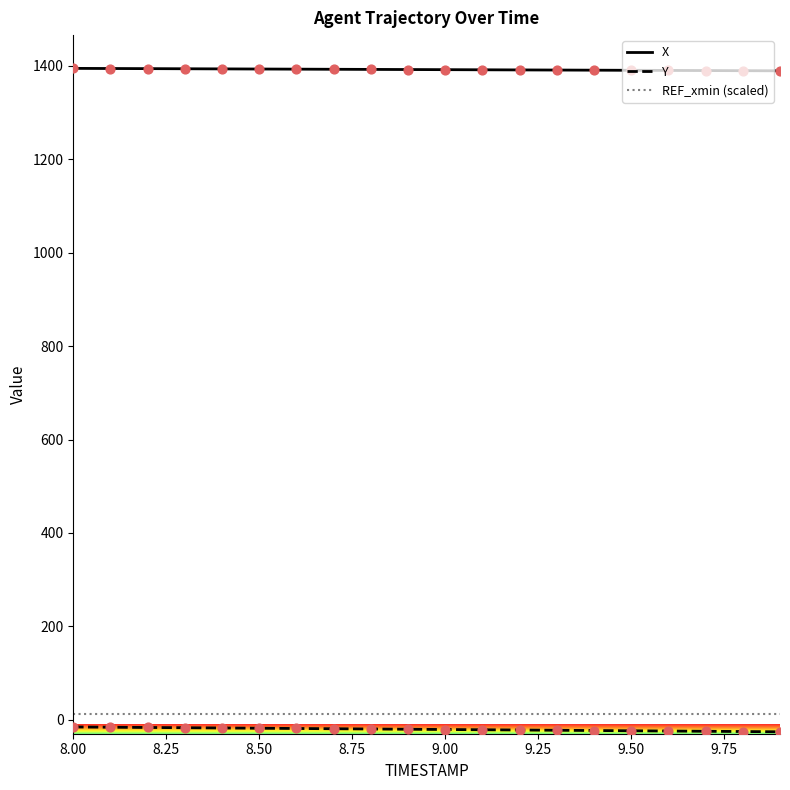

True or false: REF_xmin (scaled) and X cross at least once.

False